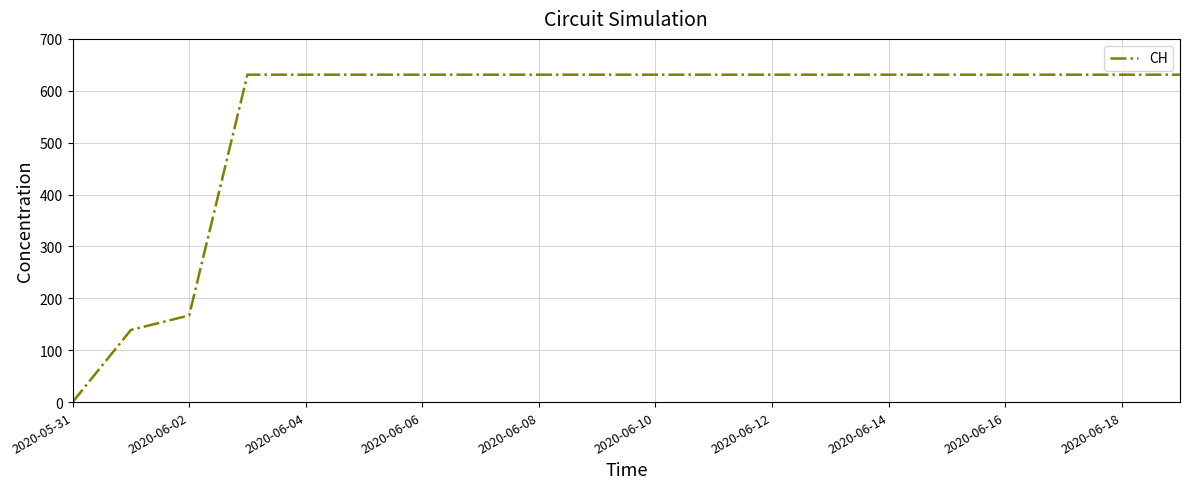

What is the greatest value displayed?

631